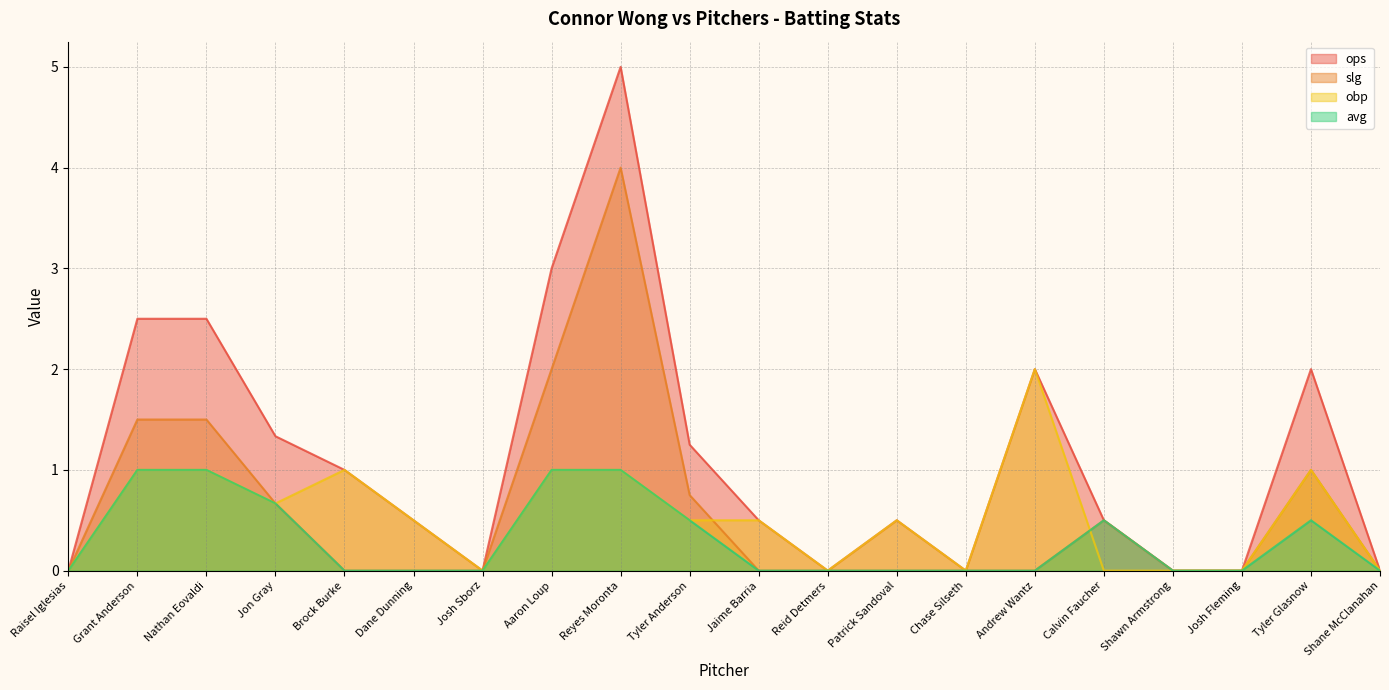

Reading left to right, what are all the values shown in this chart?

ops: 0.0	2.5	2.5	1.3	1.0	0.5	0.0	3.0	5.0	1.2	0.5	0.0	0.5	0.0	2.0	0.5	0.0	0.0	2.0	0.0
slg: 0.0	1.5	1.5	0.7	0.0	0.0	0.0	2.0	4.0	0.8	0.0	0.0	0.0	0.0	0.0	0.5	0.0	0.0	1.0	0.0
obp: 0.0	1.0	1.0	0.7	1.0	0.5	0.0	1.0	1.0	0.5	0.5	0.0	0.5	0.0	2.0	0.0	0.0	0.0	1.0	0.0
avg: 0.0	1.0	1.0	0.7	0.0	0.0	0.0	1.0	1.0	0.5	0.0	0.0	0.0	0.0	0.0	0.5	0.0	0.0	0.5	0.0